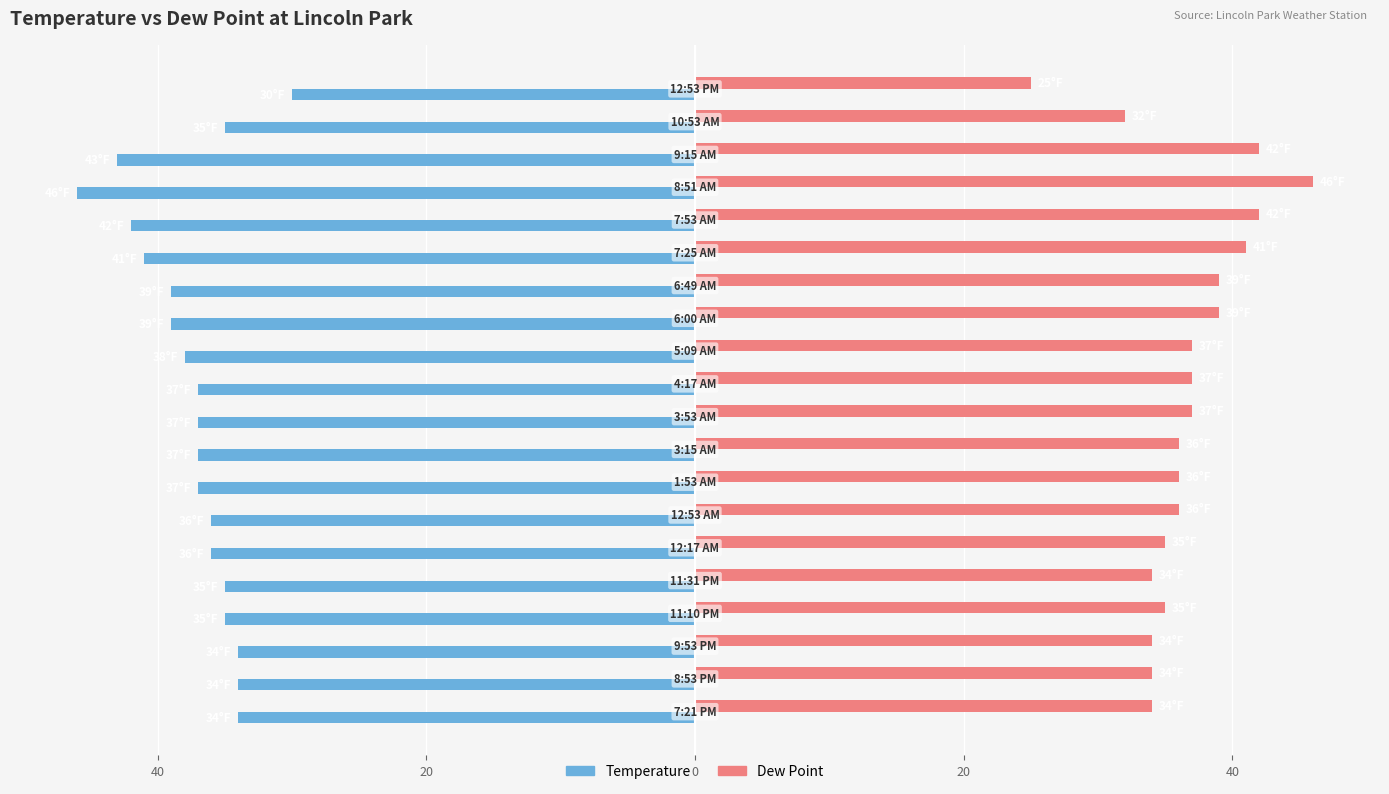

What are all the series names shown in the legend?

Temperature, Dew Point